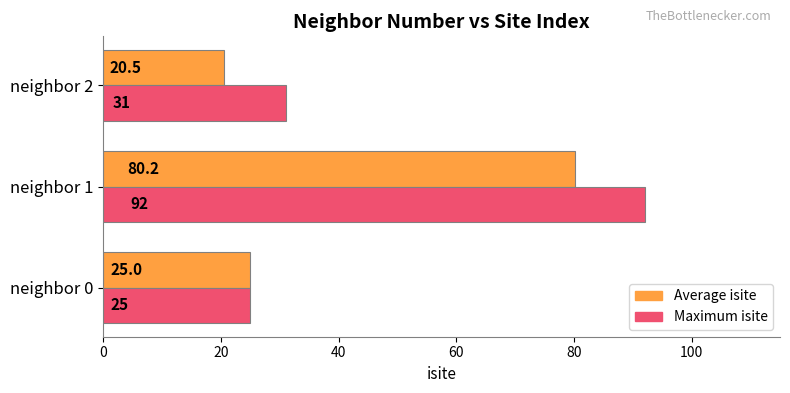

The value of Maximum isite at neighbor 1 is 147.4. True or false?

False